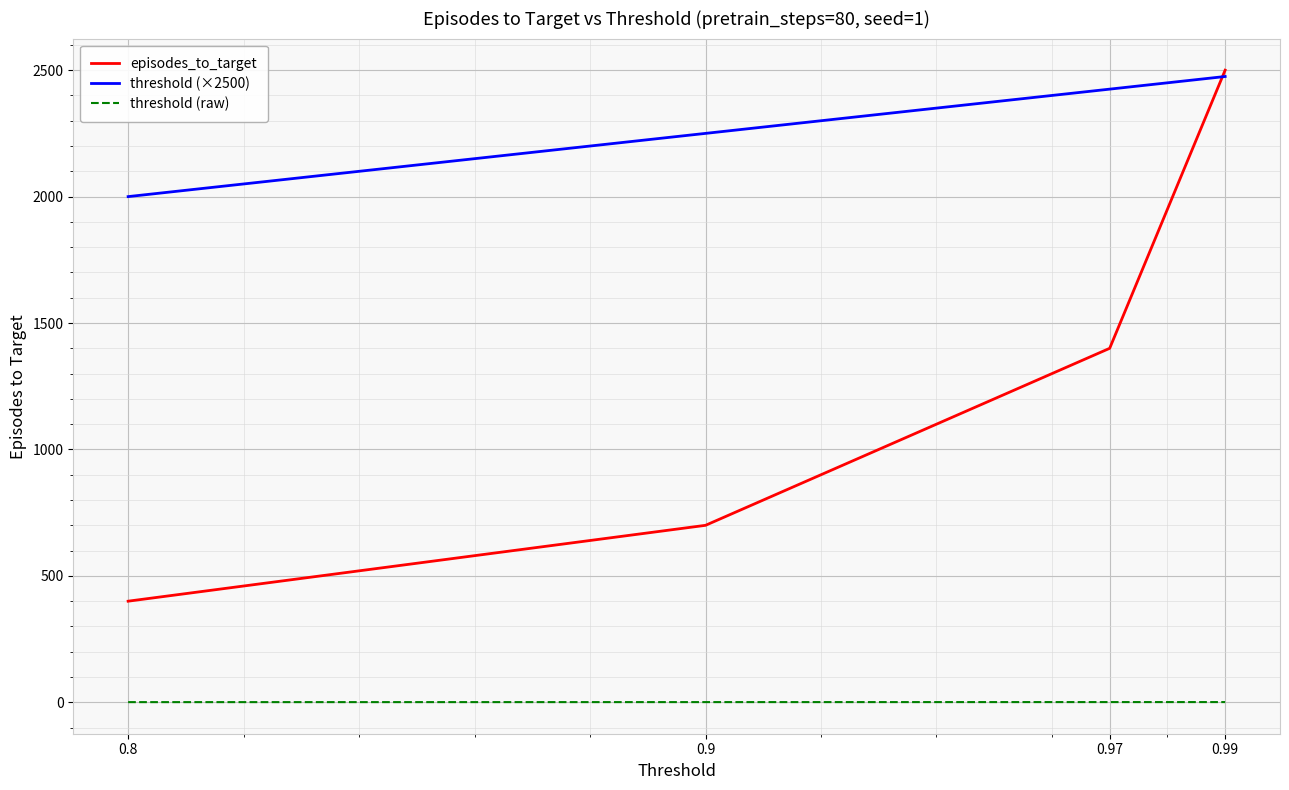

What are all the series names shown in the legend?

episodes_to_target, threshold (×2500), threshold (raw)